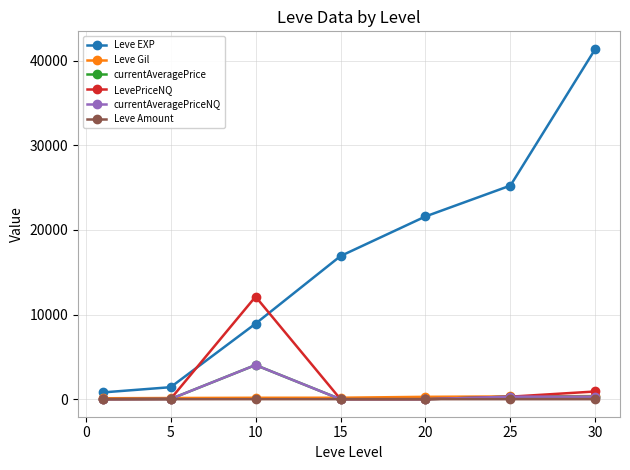

Does the chart have visible grid lines?

Yes